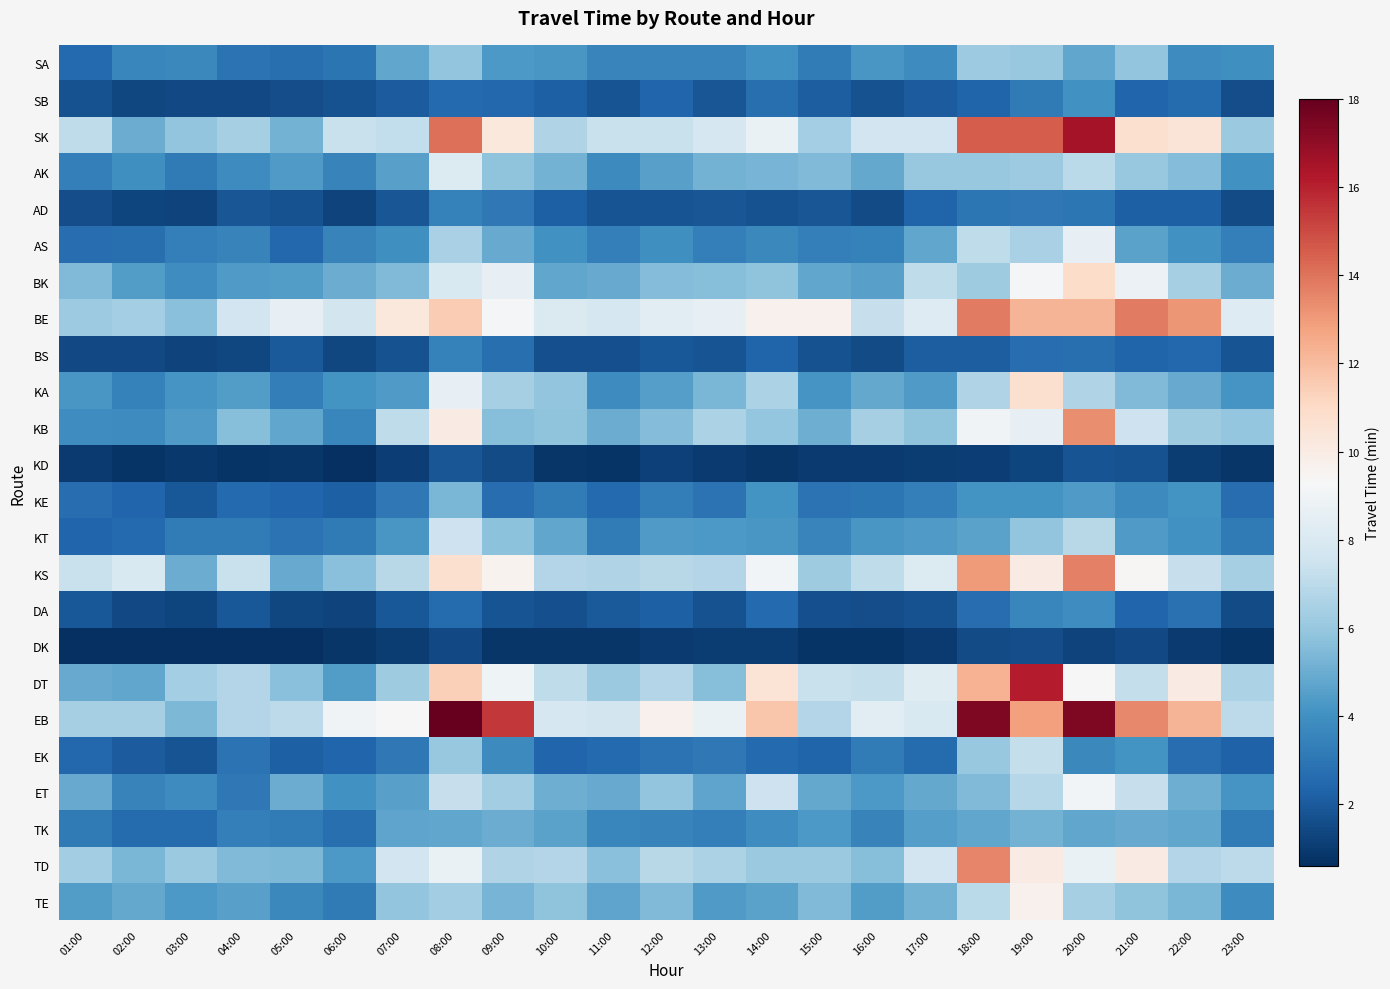

Reading left to right, transcribe all the data shown in this chart.

SA: 01:00=2.5	02:00=3.6	03:00=3.7	04:00=2.9	05:00=2.7	06:00=2.9	07:00=4.8	08:00=5.9	09:00=4.3	10:00=4.2	11:00=3.5	12:00=3.5	13:00=3.5	14:00=4.0	15:00=3.2	16:00=4.2	17:00=3.8	18:00=6.2	19:00=6.0	20:00=4.8	21:00=5.9	22:00=3.8	23:00=3.9
SB: 01:00=1.7	02:00=1.3	03:00=1.4	04:00=1.5	05:00=1.6	06:00=1.7	07:00=2.0	08:00=2.6	09:00=2.4	10:00=2.2	11:00=1.8	12:00=2.4	13:00=1.8	14:00=2.7	15:00=2.1	16:00=1.7	17:00=2.1	18:00=2.3	19:00=3.2	20:00=4.0	21:00=2.4	22:00=2.6	23:00=1.6
SK: 01:00=7.1	02:00=5.0	03:00=5.9	04:00=6.4	05:00=5.2	06:00=7.4	07:00=7.2	08:00=14.1	09:00=10.2	10:00=6.7	11:00=7.4	12:00=7.4	13:00=7.9	14:00=8.7	15:00=6.3	16:00=7.6	17:00=7.6	18:00=14.5	19:00=14.5	20:00=16.6	21:00=10.7	22:00=10.4	23:00=6.1
AK: 01:00=3.3	02:00=3.9	03:00=3.1	04:00=3.8	05:00=4.3	06:00=3.5	07:00=4.5	08:00=8.1	09:00=5.8	10:00=5.2	11:00=3.8	12:00=4.5	13:00=5.2	14:00=5.3	15:00=5.5	16:00=4.8	17:00=6.0	18:00=6.0	19:00=6.1	20:00=7.0	21:00=6.0	22:00=5.6	23:00=4.0
AD: 01:00=1.6	02:00=1.3	03:00=1.3	04:00=1.9	05:00=1.7	06:00=1.2	07:00=1.9	08:00=3.4	09:00=3.1	10:00=2.2	11:00=1.8	12:00=1.8	13:00=1.9	14:00=1.7	15:00=1.9	16:00=1.5	17:00=2.3	18:00=3.0	19:00=3.1	20:00=3.0	21:00=2.2	22:00=2.2	23:00=1.5
AS: 01:00=2.7	02:00=2.8	03:00=3.4	04:00=3.5	05:00=2.5	06:00=3.5	07:00=3.9	08:00=6.5	09:00=4.9	10:00=4.0	11:00=3.4	12:00=3.9	13:00=3.3	14:00=3.7	15:00=3.4	16:00=3.4	17:00=4.8	18:00=7.1	19:00=6.5	20:00=8.6	21:00=4.6	22:00=4.0	23:00=3.4
BK: 01:00=5.5	02:00=4.4	03:00=3.9	04:00=4.4	05:00=4.4	06:00=5.0	07:00=5.5	08:00=8.0	09:00=8.6	10:00=4.8	11:00=4.9	12:00=5.5	13:00=5.6	14:00=5.8	15:00=4.8	16:00=4.6	17:00=7.1	18:00=6.2	19:00=9.2	20:00=10.9	21:00=8.8	22:00=6.4	23:00=5.0
BE: 01:00=6.1	02:00=6.4	03:00=5.7	04:00=7.6	05:00=8.6	06:00=7.7	07:00=10.2	08:00=11.5	09:00=9.2	10:00=8.1	11:00=7.8	12:00=8.3	13:00=8.6	14:00=9.6	15:00=9.6	16:00=7.3	17:00=8.2	18:00=13.8	19:00=12.3	20:00=12.3	21:00=13.8	22:00=13.2	23:00=8.2
BS: 01:00=1.4	02:00=1.4	03:00=1.3	04:00=1.3	05:00=2.0	06:00=1.4	07:00=1.7	08:00=3.4	09:00=2.7	10:00=1.6	11:00=1.6	12:00=1.9	13:00=1.8	14:00=2.3	15:00=1.7	16:00=1.5	17:00=2.1	18:00=2.1	19:00=2.7	20:00=2.7	21:00=2.3	22:00=2.5	23:00=1.8
KA: 01:00=4.2	02:00=3.4	03:00=4.2	04:00=4.4	05:00=3.3	06:00=4.1	07:00=4.3	08:00=8.6	09:00=6.4	10:00=5.9	11:00=3.8	12:00=4.5	13:00=5.4	14:00=6.5	15:00=4.2	16:00=4.8	17:00=4.3	18:00=6.7	19:00=10.7	20:00=6.7	21:00=5.5	22:00=4.9	23:00=4.2
KB: 01:00=3.9	02:00=3.8	03:00=4.4	04:00=5.6	05:00=4.8	06:00=3.6	07:00=7.1	08:00=10.0	09:00=5.6	10:00=5.8	11:00=5.0	12:00=5.5	13:00=6.5	14:00=5.9	15:00=5.1	16:00=6.4	17:00=5.8	18:00=9.0	19:00=8.6	20:00=13.3	21:00=7.5	22:00=6.2	23:00=5.9
KD: 01:00=1.0	02:00=0.8	03:00=0.9	04:00=0.7	05:00=0.9	06:00=0.6	07:00=1.1	08:00=1.9	09:00=1.5	10:00=0.8	11:00=0.8	12:00=1.2	13:00=1.0	14:00=0.9	15:00=1.0	16:00=1.0	17:00=1.1	18:00=1.1	19:00=1.3	20:00=1.8	21:00=1.7	22:00=1.1	23:00=0.8
KE: 01:00=2.6	02:00=2.4	03:00=1.9	04:00=2.5	05:00=2.4	06:00=2.2	07:00=3.1	08:00=5.3	09:00=2.6	10:00=3.2	11:00=2.6	12:00=3.3	13:00=2.9	14:00=4.1	15:00=2.9	16:00=3.0	17:00=3.3	18:00=4.1	19:00=4.1	20:00=4.4	21:00=3.8	22:00=4.1	23:00=2.6
KT: 01:00=2.4	02:00=2.6	03:00=3.2	04:00=3.2	05:00=2.9	06:00=3.2	07:00=4.2	08:00=7.5	09:00=5.7	10:00=4.8	11:00=3.2	12:00=4.4	13:00=4.3	14:00=4.2	15:00=3.5	16:00=4.2	17:00=4.4	18:00=4.6	19:00=5.9	20:00=6.9	21:00=4.4	22:00=4.0	23:00=3.1
KS: 01:00=7.4	02:00=8.0	03:00=5.0	04:00=7.4	05:00=4.9	06:00=5.6	07:00=6.9	08:00=10.7	09:00=9.6	10:00=6.8	11:00=6.7	12:00=6.9	13:00=6.8	14:00=9.1	15:00=6.2	16:00=7.1	17:00=8.1	18:00=13.0	19:00=10.0	20:00=13.7	21:00=9.4	22:00=7.3	23:00=6.4
DA: 01:00=1.9	02:00=1.4	03:00=1.3	04:00=1.9	05:00=1.4	06:00=1.2	07:00=1.9	08:00=2.6	09:00=1.8	10:00=1.6	11:00=2.0	12:00=2.2	13:00=1.7	14:00=2.6	15:00=1.7	16:00=1.6	17:00=1.7	18:00=2.7	19:00=3.6	20:00=3.9	21:00=2.4	22:00=2.8	23:00=1.5
DK: 01:00=0.6	02:00=0.6	03:00=0.7	04:00=0.6	05:00=0.6	06:00=0.8	07:00=1.1	08:00=1.5	09:00=0.9	10:00=0.9	11:00=0.9	12:00=1.0	13:00=1.1	14:00=1.1	15:00=0.8	16:00=0.8	17:00=1.0	18:00=1.5	19:00=1.6	20:00=1.2	21:00=1.4	22:00=1.0	23:00=0.8
DT: 01:00=4.9	02:00=4.8	03:00=6.4	04:00=6.8	05:00=5.7	06:00=4.4	07:00=6.2	08:00=11.4	09:00=8.9	10:00=7.1	11:00=6.1	12:00=6.8	13:00=5.6	14:00=10.5	15:00=7.4	16:00=7.2	17:00=8.2	18:00=12.4	19:00=16.2	20:00=9.3	21:00=7.2	22:00=10.0	23:00=6.6
EB: 01:00=6.4	02:00=6.4	03:00=5.4	04:00=6.8	05:00=7.0	06:00=9.0	07:00=9.3	08:00=18.0	09:00=15.4	10:00=7.8	11:00=7.7	12:00=9.6	13:00=8.7	14:00=11.7	15:00=6.8	16:00=8.3	17:00=7.9	18:00=17.4	19:00=12.9	20:00=17.4	21:00=13.5	22:00=12.3	23:00=7.0
EK: 01:00=2.5	02:00=2.1	03:00=1.8	04:00=2.9	05:00=2.2	06:00=2.4	07:00=3.1	08:00=6.0	09:00=3.8	10:00=2.4	11:00=2.5	12:00=2.9	13:00=3.1	14:00=2.6	15:00=2.3	16:00=3.2	17:00=2.6	18:00=6.0	19:00=7.2	20:00=3.7	21:00=4.1	22:00=2.7	23:00=2.3
ET: 01:00=4.9	02:00=3.5	03:00=3.8	04:00=3.1	05:00=5.0	06:00=4.0	07:00=4.5	08:00=7.3	09:00=6.2	10:00=5.1	11:00=4.9	12:00=5.9	13:00=4.7	14:00=7.5	15:00=4.8	16:00=4.3	17:00=4.8	18:00=5.5	19:00=6.8	20:00=9.1	21:00=7.3	22:00=5.1	23:00=4.2
TK: 01:00=3.1	02:00=2.6	03:00=2.6	04:00=3.4	05:00=3.2	06:00=2.8	07:00=4.7	08:00=4.8	09:00=5.0	10:00=4.6	11:00=3.6	12:00=3.5	13:00=3.4	14:00=3.9	15:00=4.3	16:00=3.5	17:00=4.5	18:00=4.8	19:00=5.2	20:00=4.8	21:00=4.9	22:00=4.8	23:00=3.2
TD: 01:00=6.3	02:00=5.3	03:00=6.1	04:00=5.5	05:00=5.4	06:00=4.3	07:00=7.6	08:00=8.8	09:00=6.7	10:00=6.8	11:00=5.7	12:00=6.9	13:00=6.6	14:00=6.1	15:00=6.1	16:00=5.6	17:00=7.6	18:00=13.5	19:00=10.0	20:00=8.8	21:00=10.0	22:00=6.8	23:00=7.0
TE: 01:00=4.4	02:00=4.8	03:00=4.3	04:00=4.5	05:00=3.7	06:00=3.2	07:00=5.9	08:00=6.2	09:00=5.3	10:00=5.8	11:00=4.7	12:00=5.5	13:00=4.3	14:00=4.6	15:00=5.5	16:00=4.4	17:00=5.2	18:00=7.0	19:00=9.7	20:00=6.4	21:00=5.8	22:00=5.4	23:00=3.8